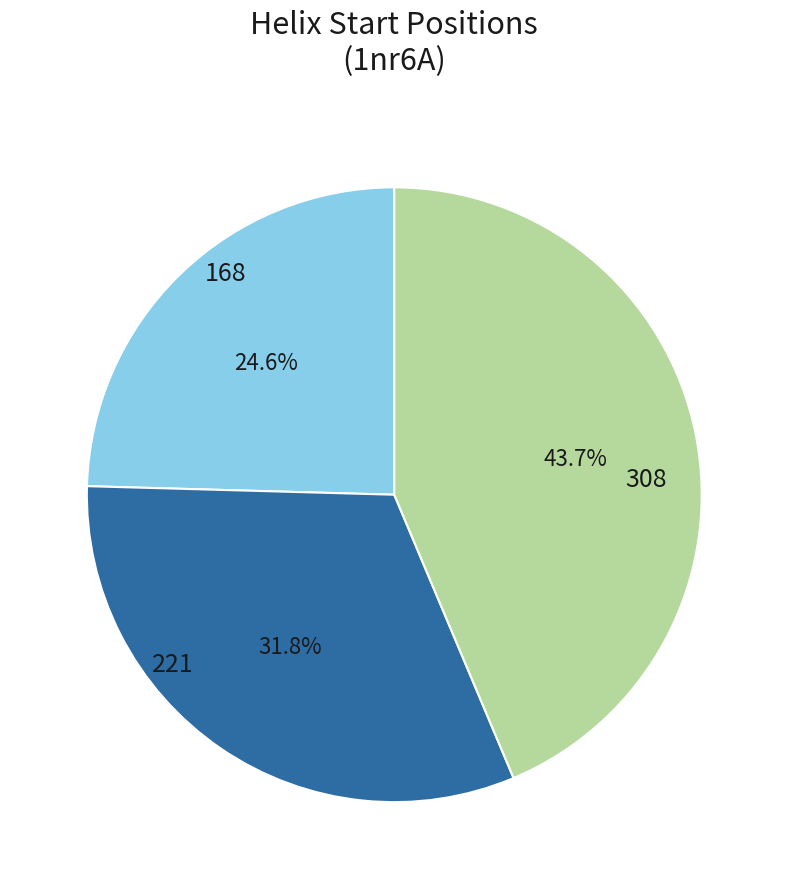

To the nearest percent, what is the combined percentage of 308 and 168?

68%